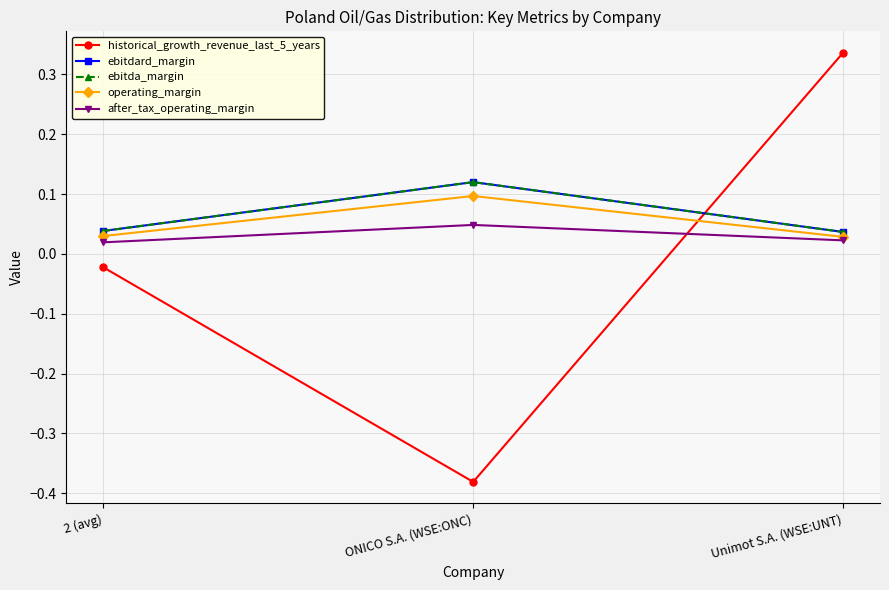

What is the difference between the maximum and minimum values in the operating_margin series?

0.1